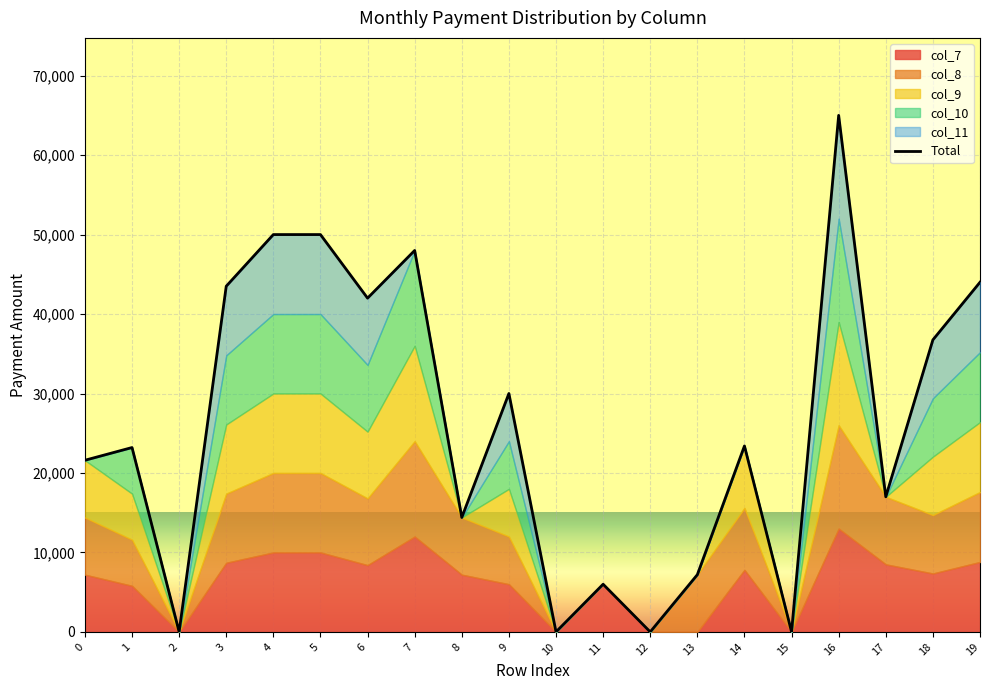

Between 4 and 6, which is larger?

4